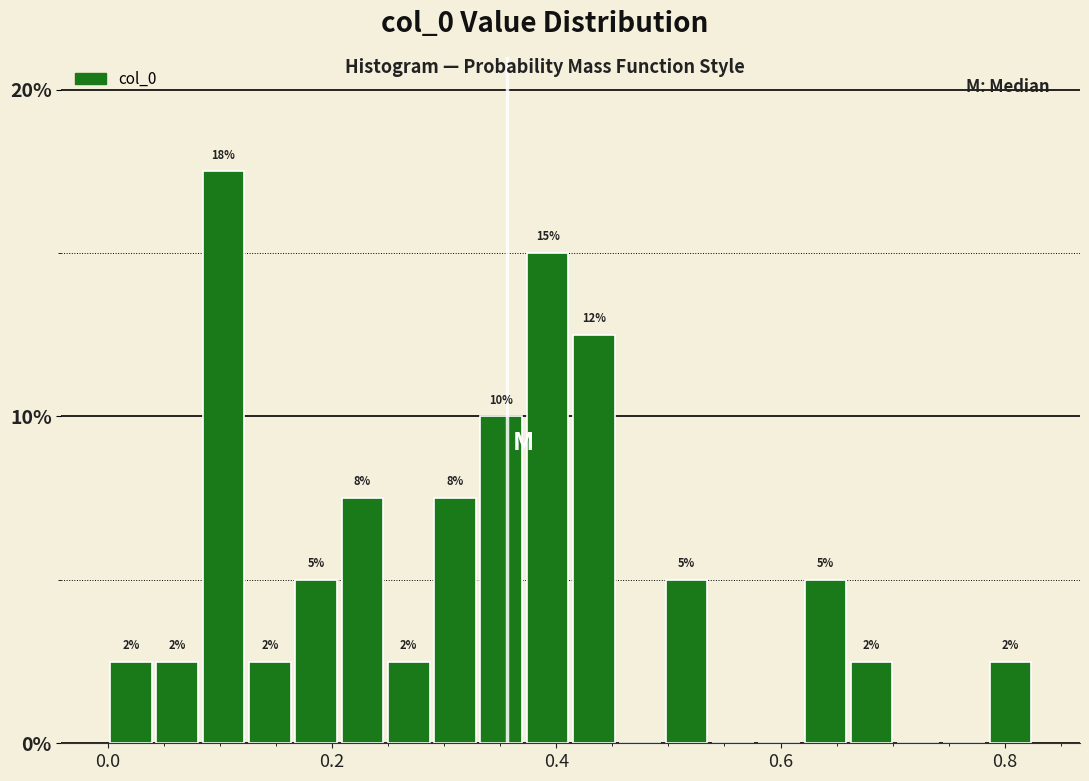

Read against the x-axis, roughly where is the centre of the tallest bar?

0.10